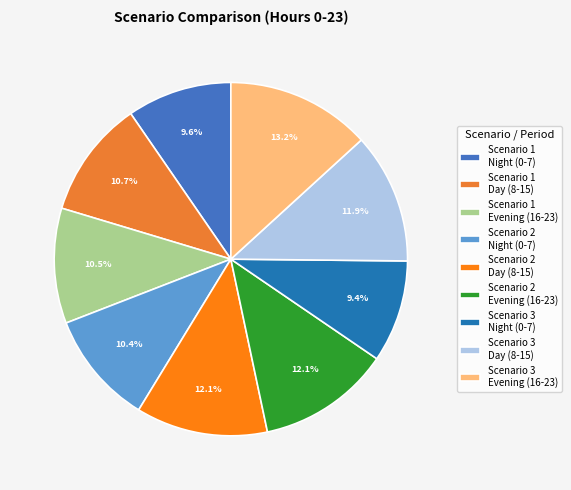

To the nearest percent, what is the average slice percentage?

11%